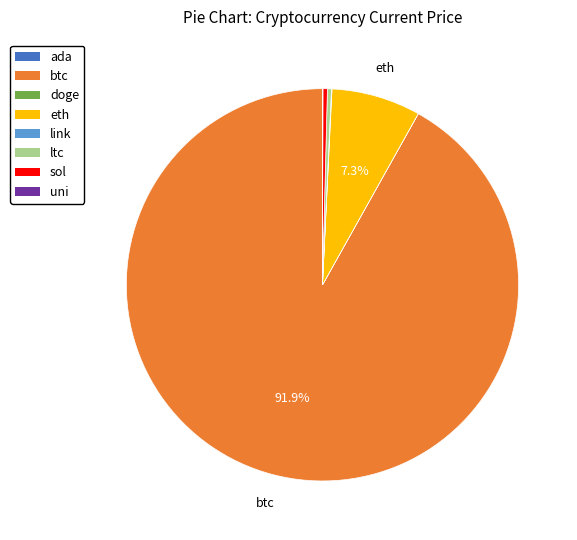

What is the largest slice in the pie chart?

btc